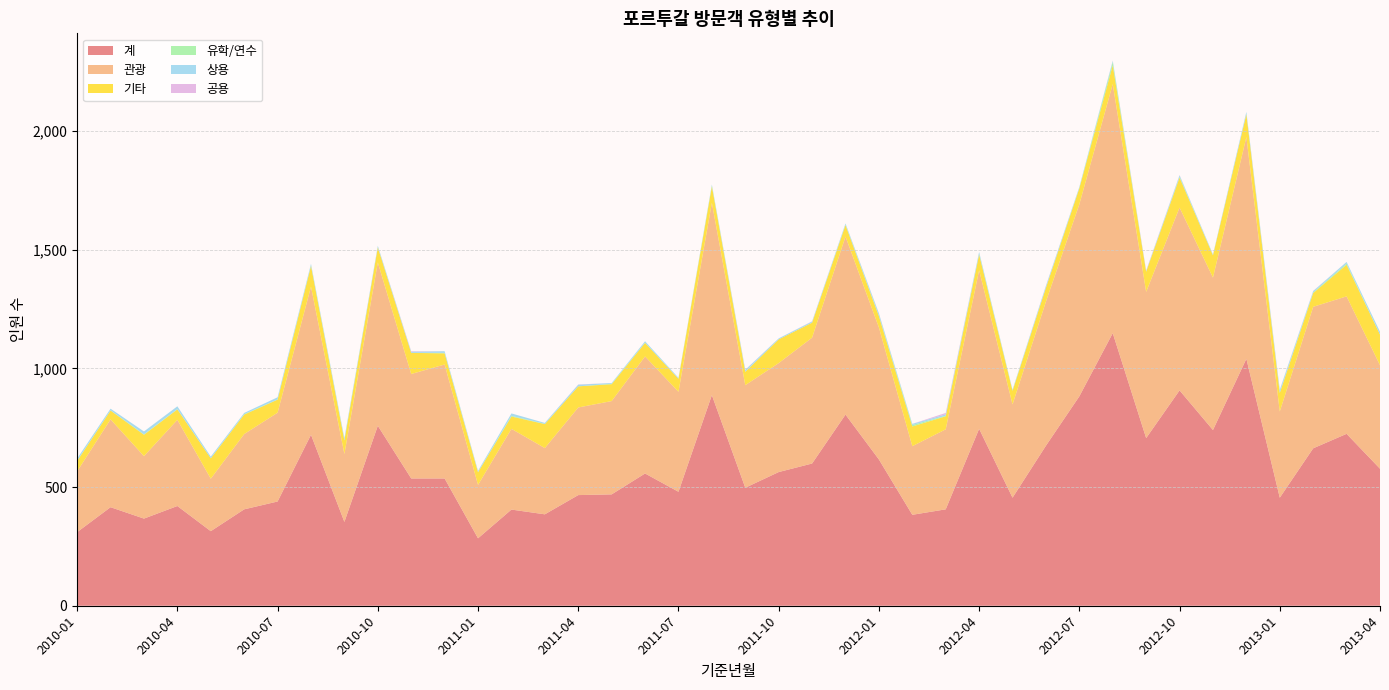

Reading left to right, extract all data points from this chart.

관광: 256	370	263	363	221	317	374	624	286	688	440	480	225	340	279	369	393	493	421	810	432	459	530	750	556	289	337	668	393	607	809	1049	616	770	642	934	363	596	579	436
상용: 9	7	12	12	7	5	9	7	8	6	5	7	5	10	4	7	3	6	4	4	7	4	4	5	9	5	6	8	3	7	4	5	3	6	4	9	11	5	7	12
공용: 0	0	0	0	0	0	0	0	0	0	2	0	0	0	0	1	0	0	0	0	1	0	1	0	1	0	6	0	0	1	0	1	2	1	0	0	1	1	0	0
유학/연수: 1	1	2	1	0	2	1	2	2	1	0	2	1	3	1	0	2	1	0	4	1	0	1	2	3	6	2	3	2	1	2	14	0	4	0	1	2	3	5	0
기타: 44	37	90	44	86	82	55	87	57	63	89	47	53	52	101	89	71	57	55	69	56	100	63	48	47	83	55	66	57	58	67	79	85	126	94	96	78	58	133	129
계: 310	415	367	420	314	406	439	720	353	758	536	536	284	405	385	466	469	557	480	887	497	563	599	805	616	383	406	745	455	674	882	1148	706	907	740	1040	455	663	724	577